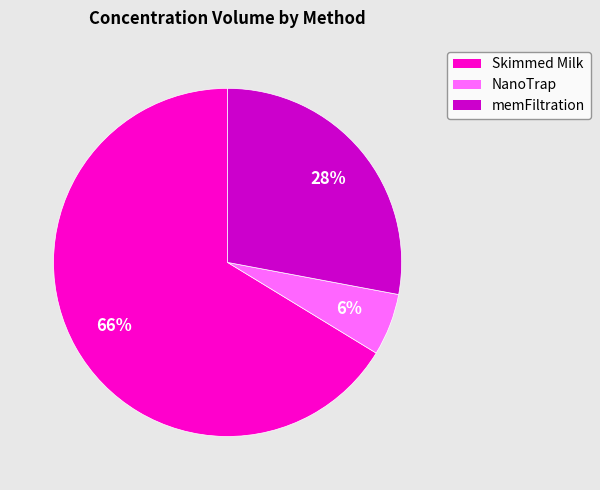

How many slices are in this pie chart?

3